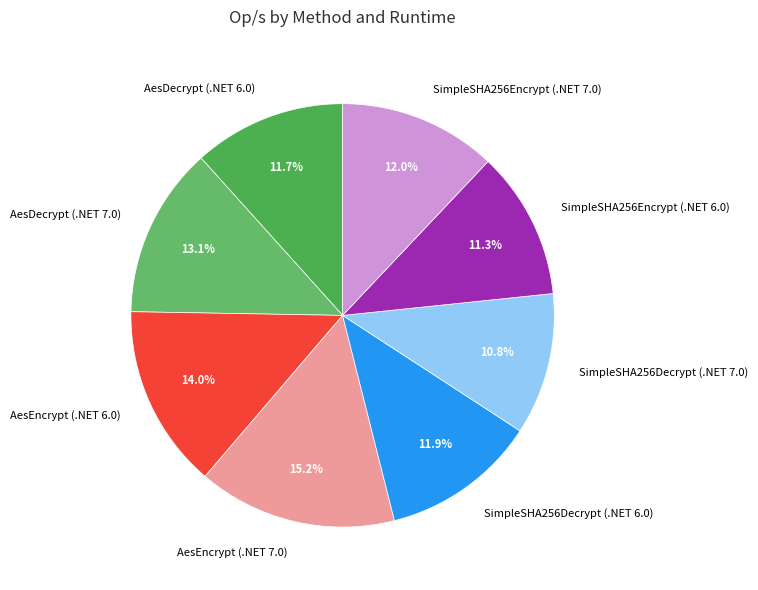

Is there any slice that represents more than half of the pie?

No